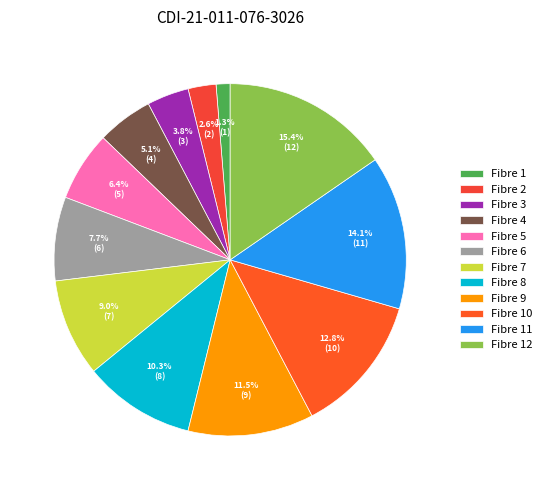

To the nearest percent, what is the difference between the largest and smallest slice percentages?

14%